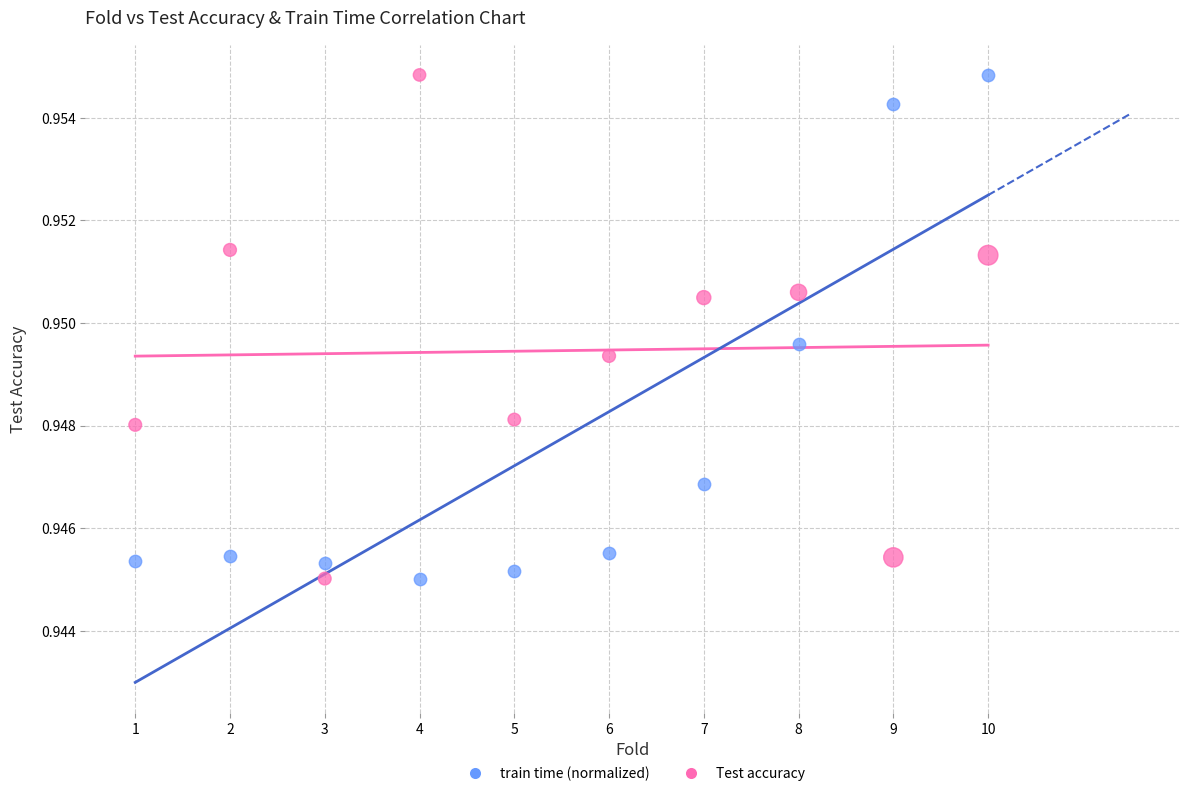

What is the X range (max minus min) for the scatter plot?

9.0